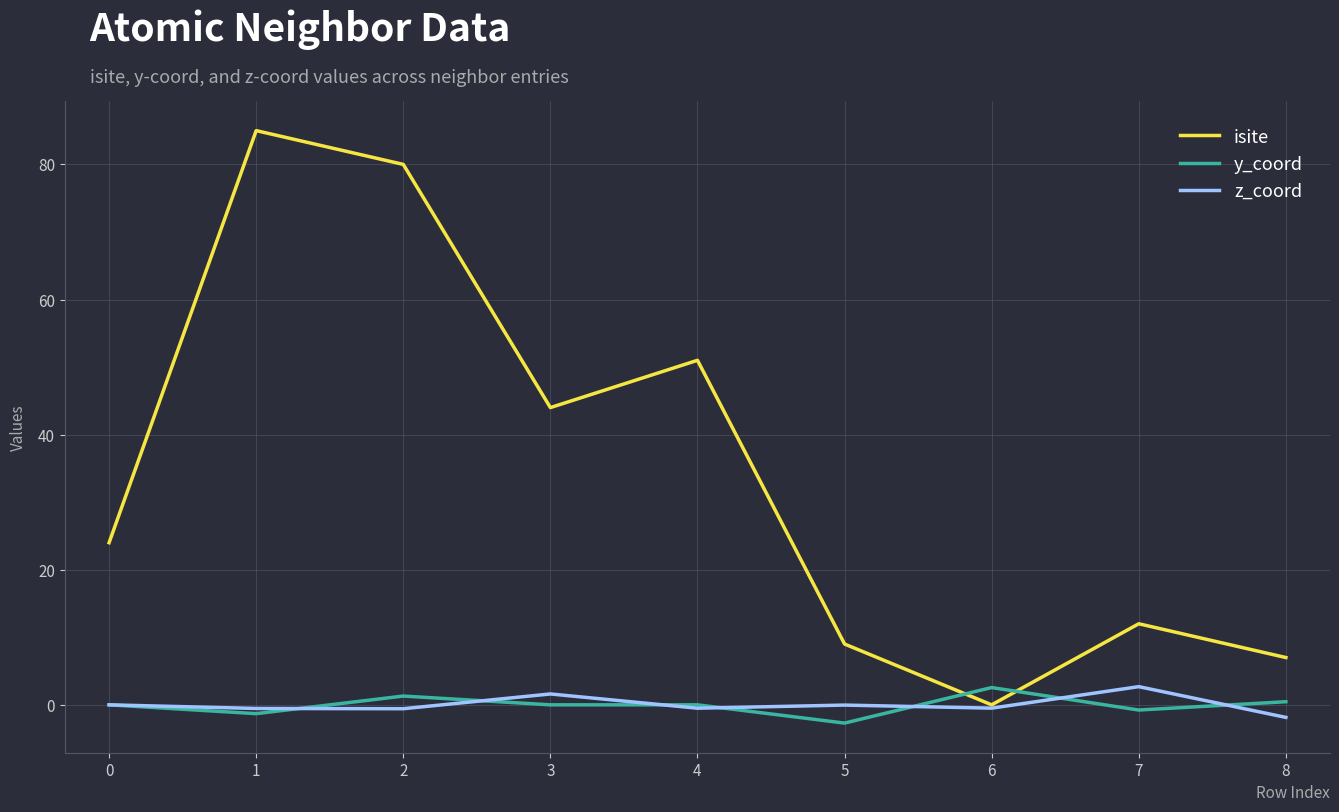

Read the y_coord value at 6.

2.6